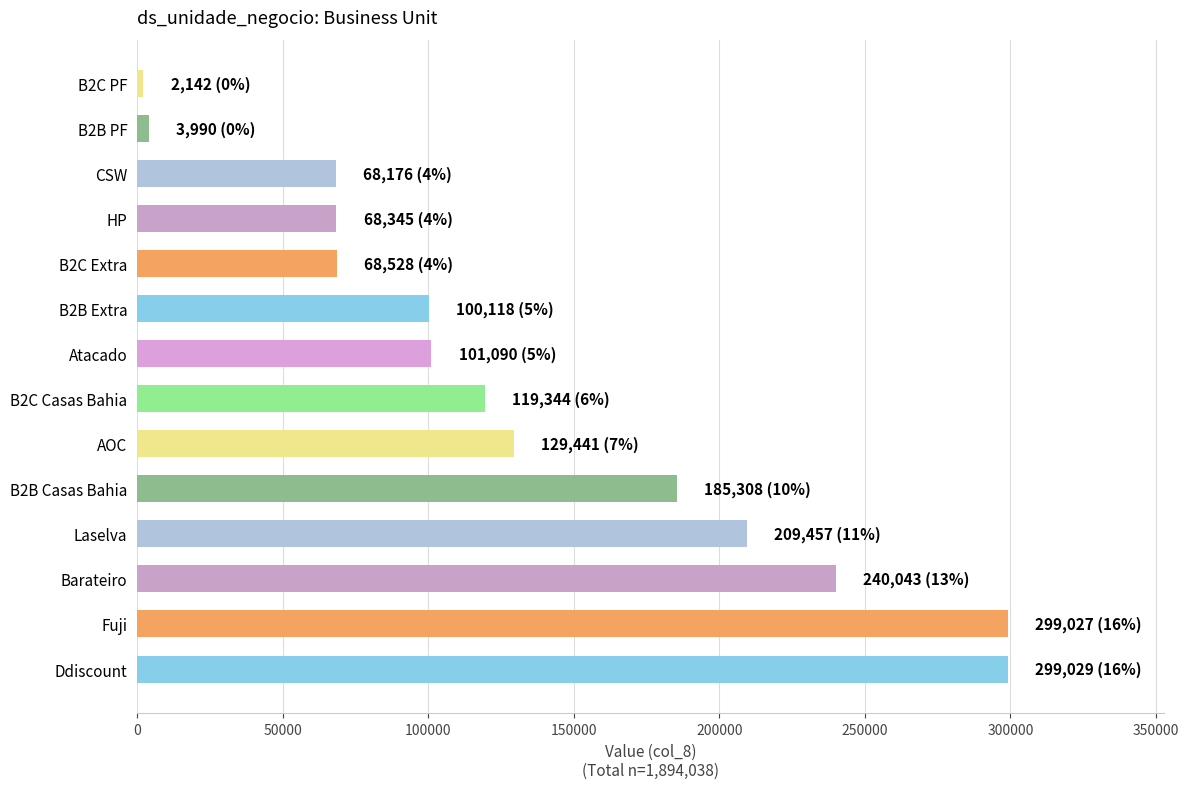

What is the maximum value shown in the chart?

299029